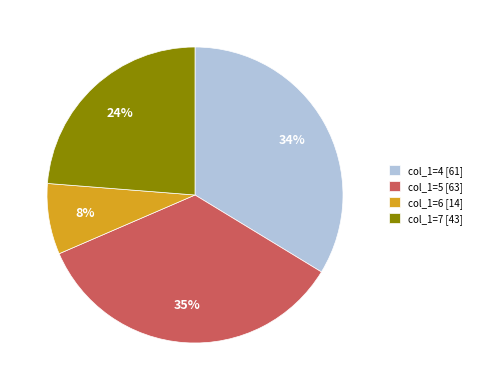

Is col_1=5 [63] the majority of the pie?

No